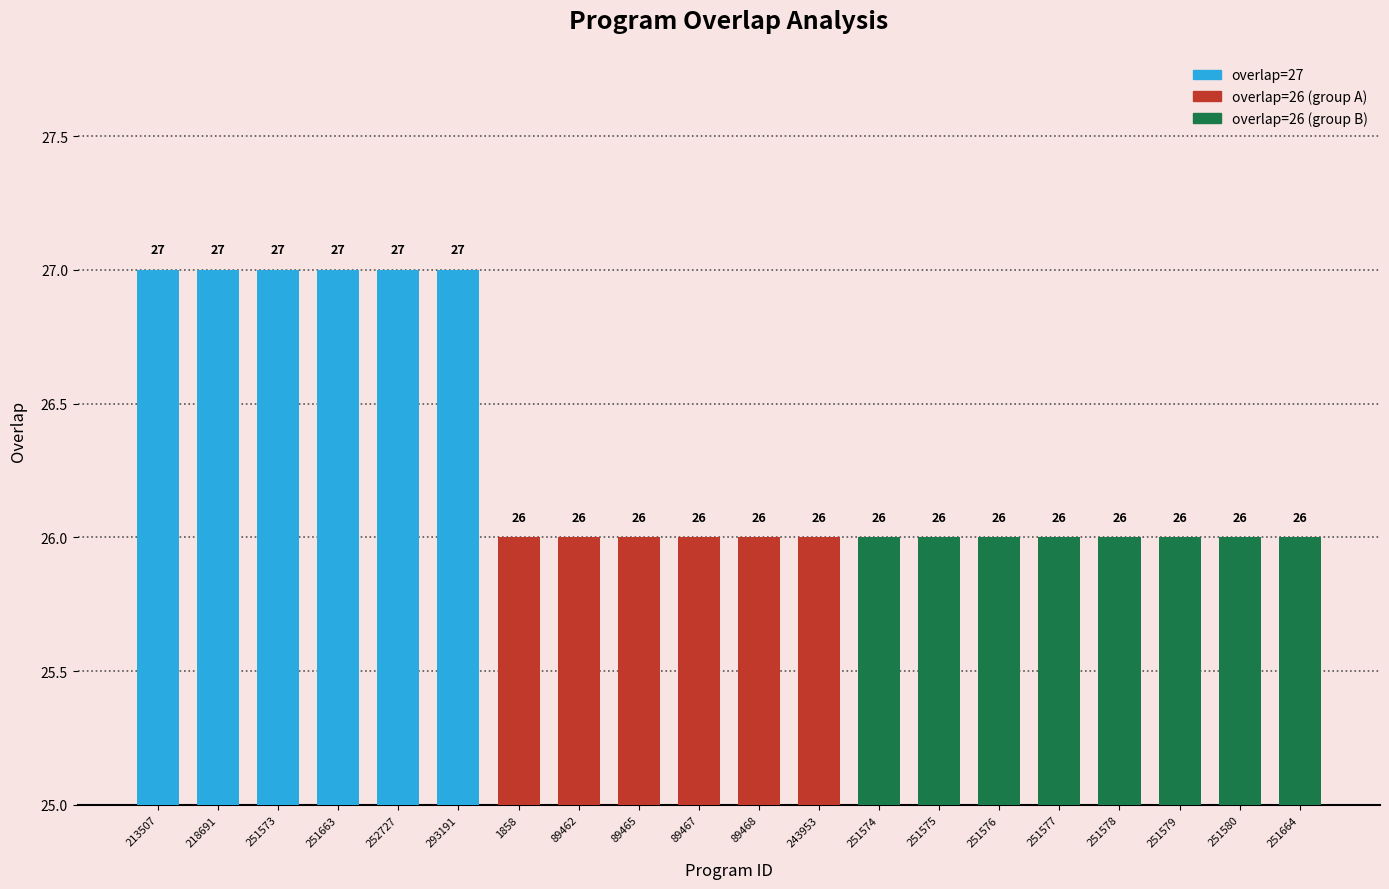

Count the values in the range 26 to 27.

20